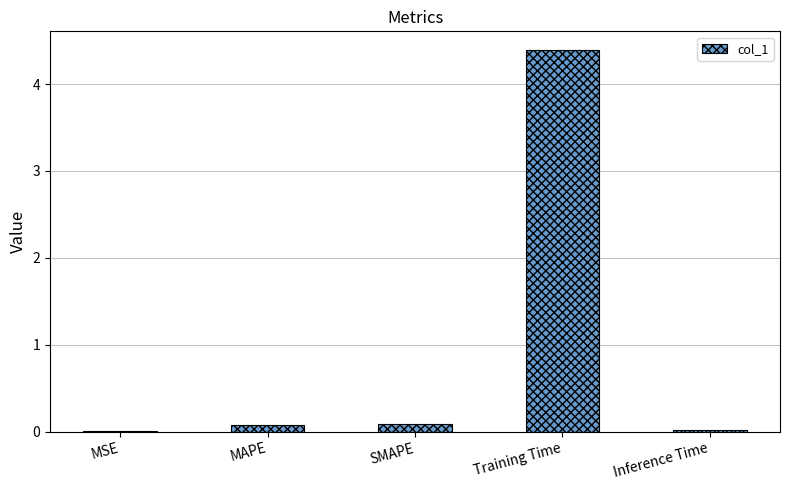

The value at Inference Time is 0.0. True or false?

True